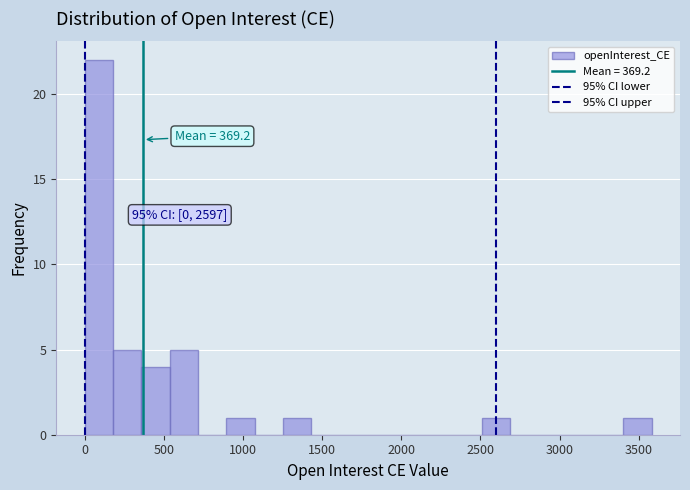

Around what value on the x-axis is the tallest bar? Give the approximate position of its centre, as read against the axis.

100